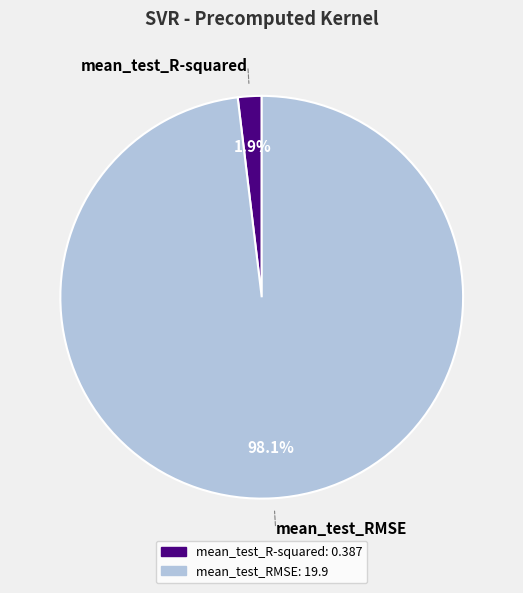

Is there a majority slice in this chart?

Yes